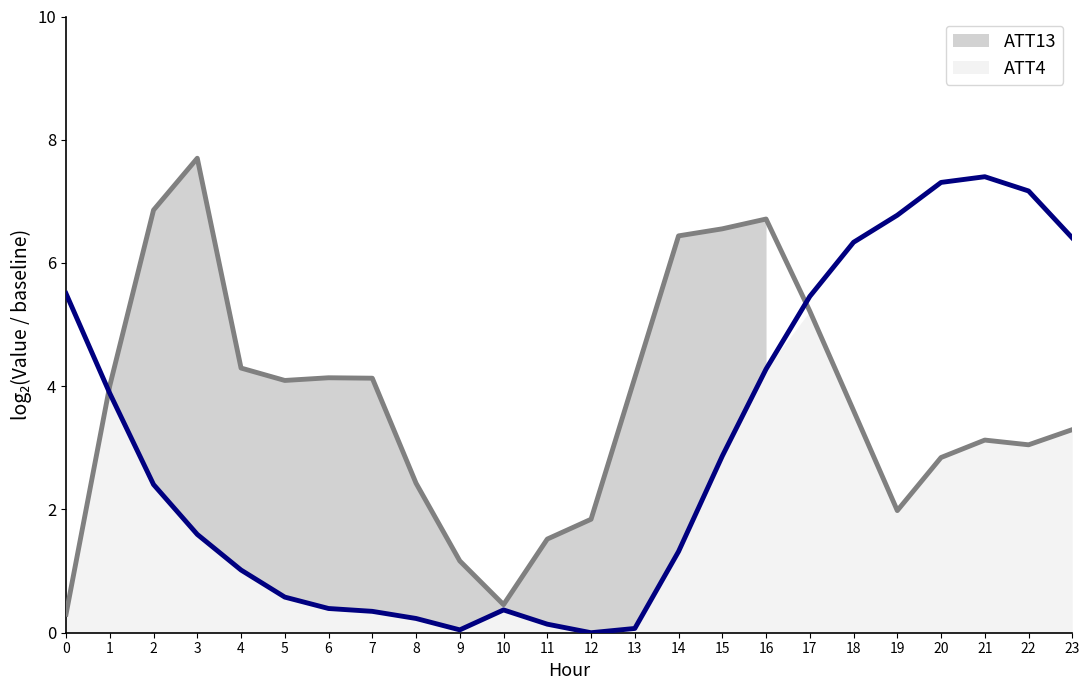

At how many categories does at least one series exceed 4?

19